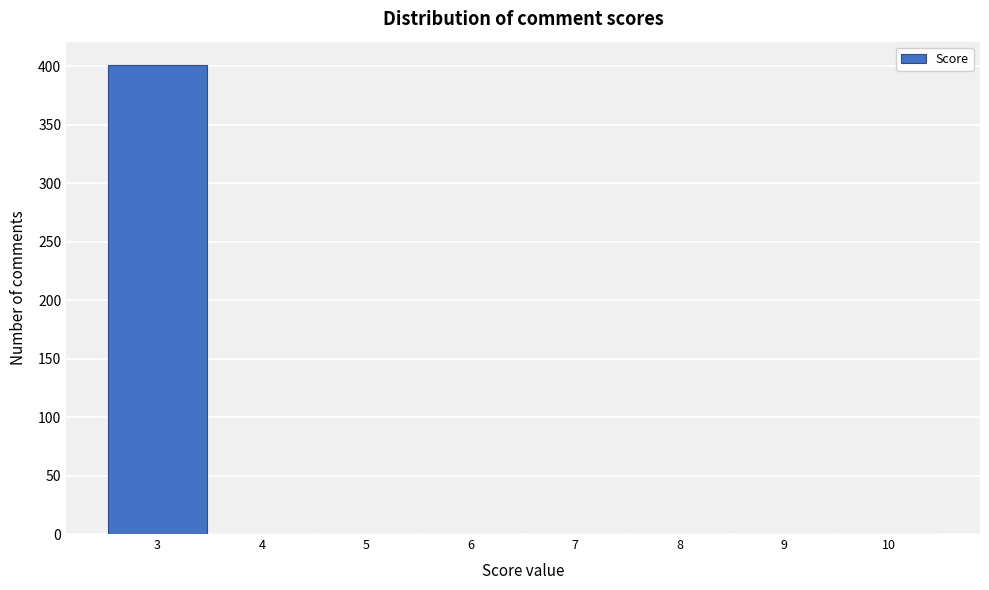

How tall is the bar that spans 2.5 to 3.5 on the x-axis? The values are not printed on the chart, so give them approximately, as read against the axis.

400